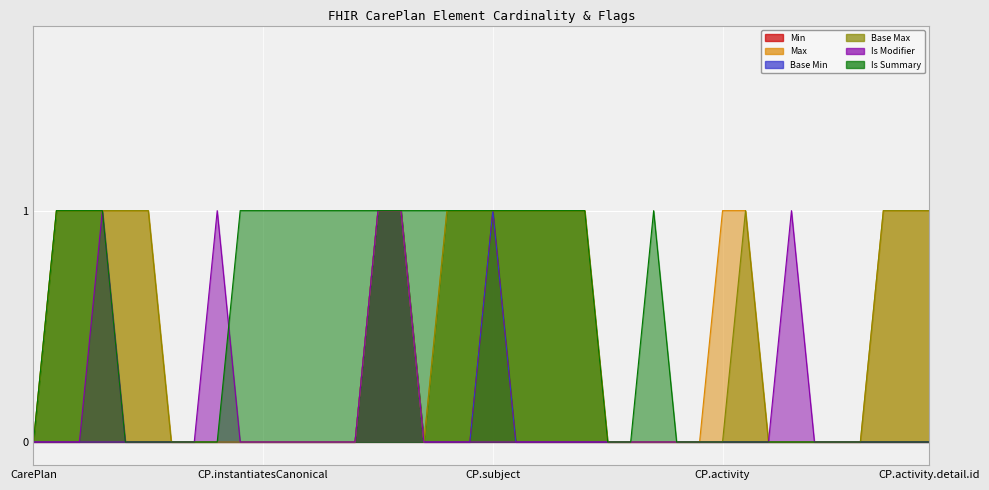

How many Min values are between 0 and 1?

40